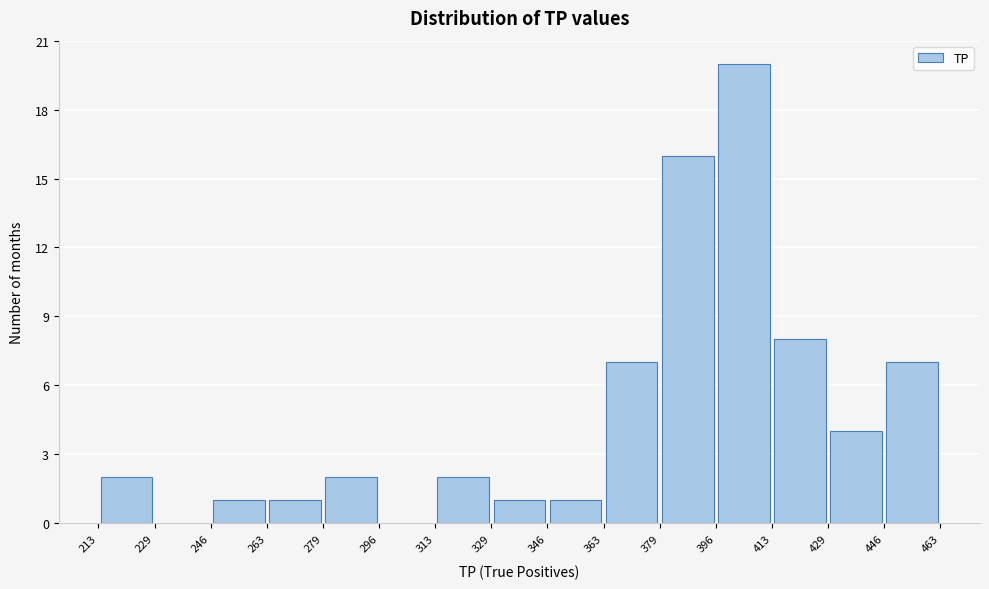

How tall is the bar that spans 413 to 429 on the x-axis? The values are not printed on the chart, so give them approximately, as read against the axis.

8